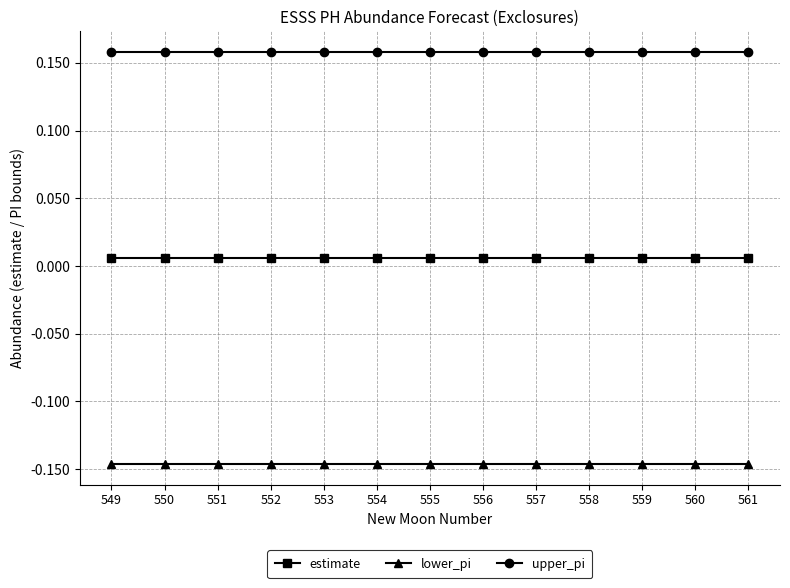

At 561, list the series in order from smallest to largest.

lower_pi, estimate, upper_pi